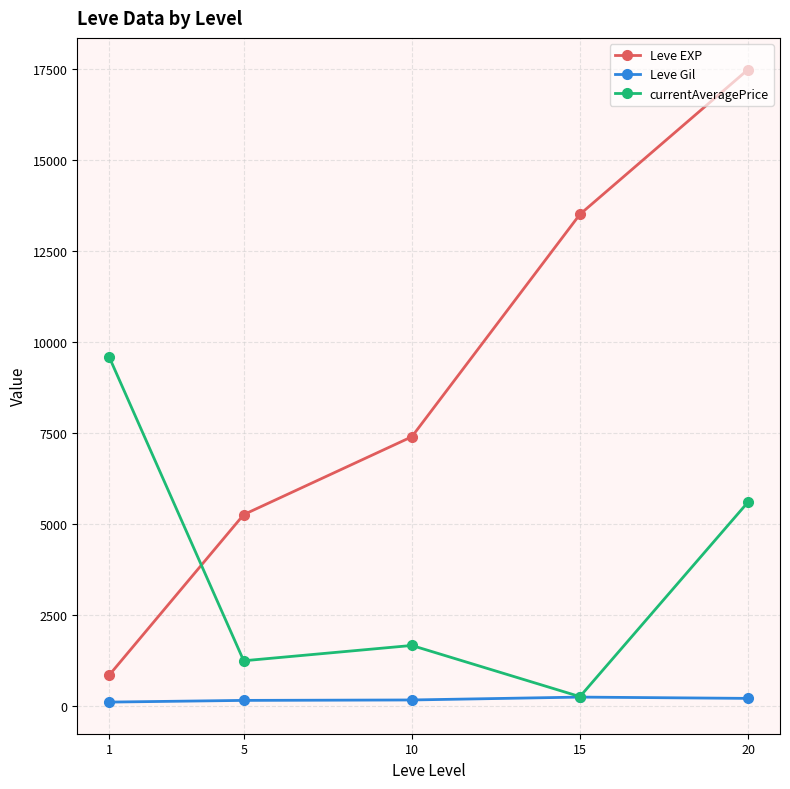

The currentAveragePrice series shows 9588.5 at 1. True or false?

True